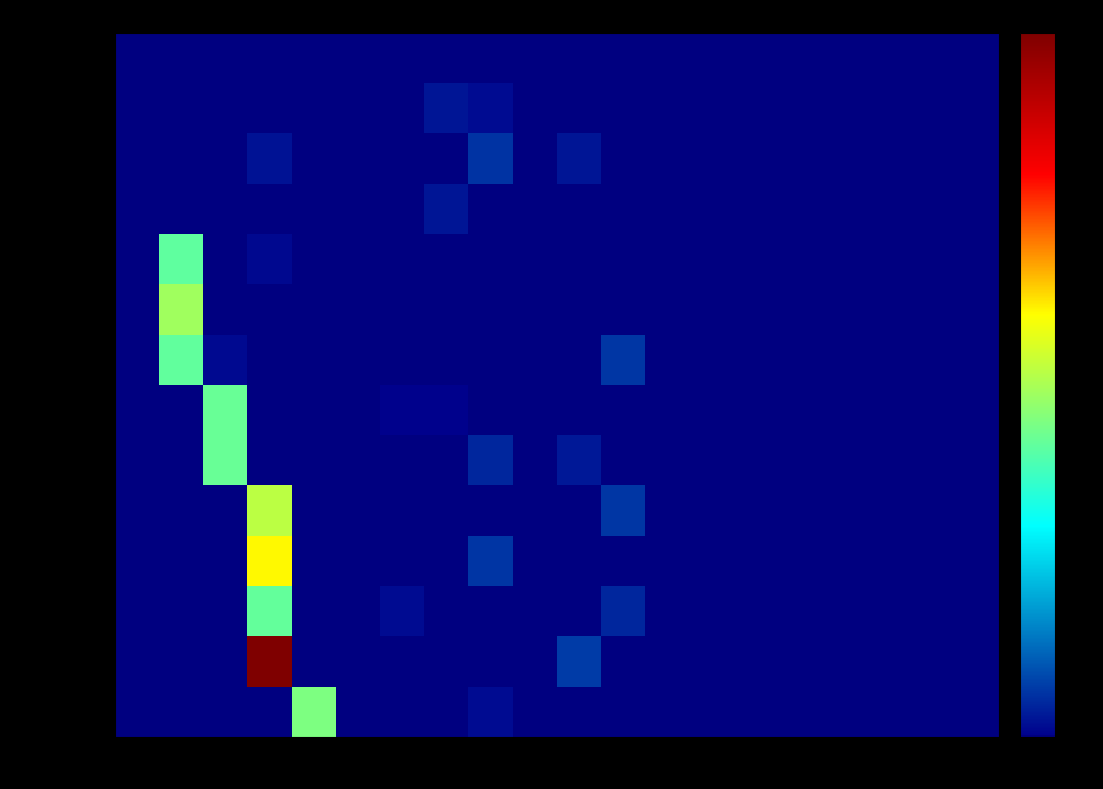

List the series in order of their peak value, highest first.

queue-master, catalogue-db, user-db, rabbitmq, payment, front_end, catalogue, shipping, user, carts, router, orders-db, orders, carts-db